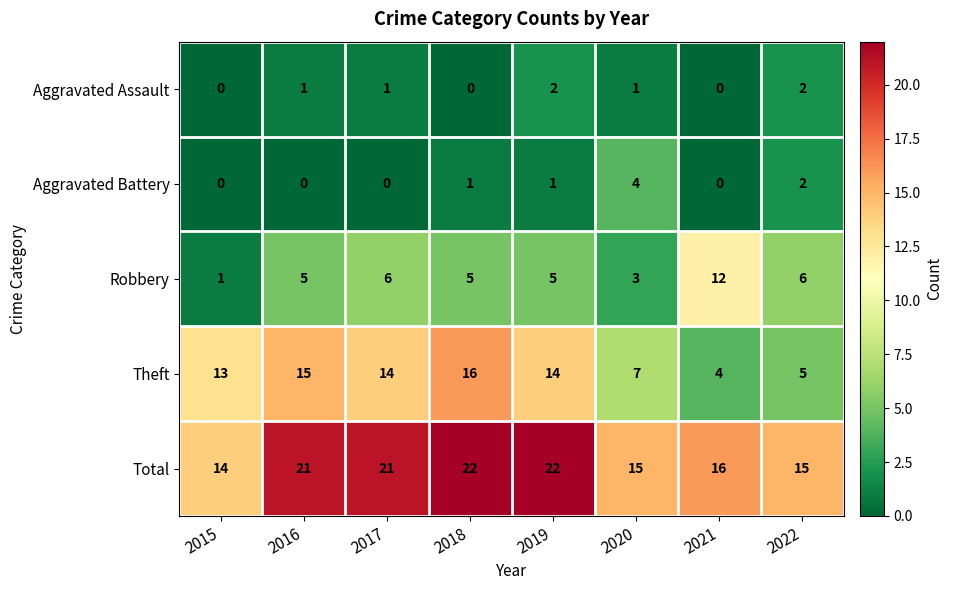

Where is Aggravated Battery nearest to the value 2?

2022